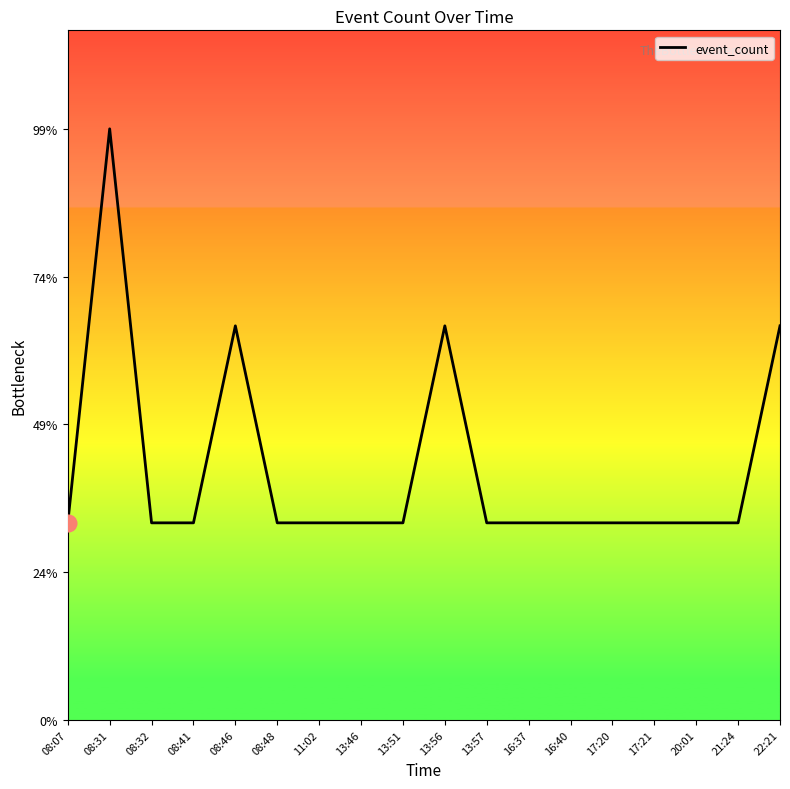

Read the value at 16:40.

1